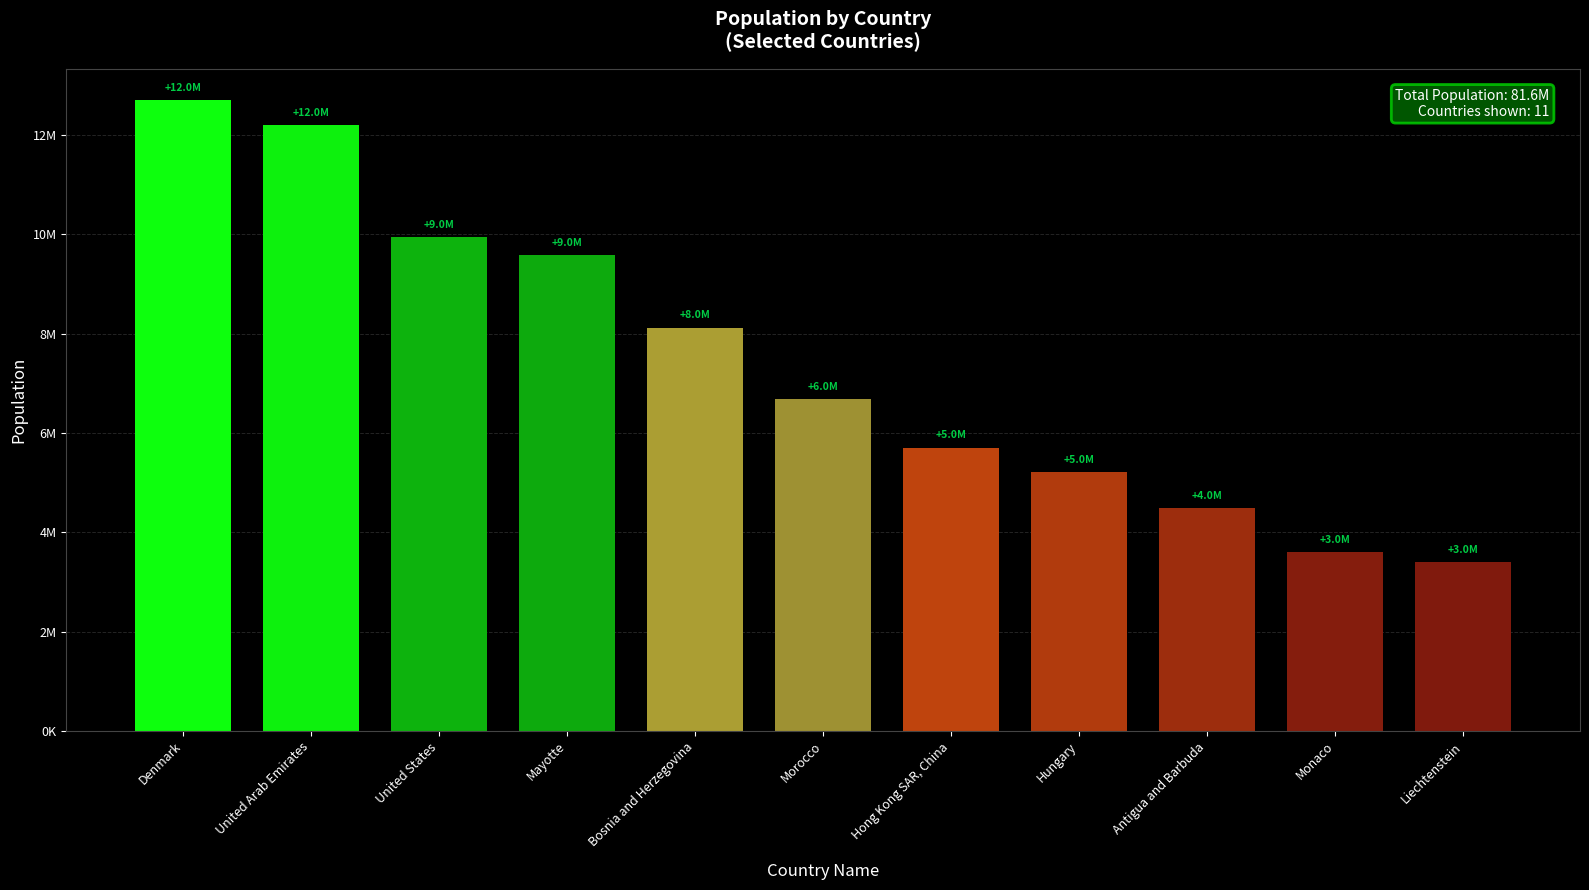

Reading left to right, extract all data points from this chart.

Denmark=12697909	United Arab Emirates=12199106	United States=9937628	Mayotte=9581000	Bosnia and Herzegovina=8120446	Morocco=6684036	Hong Kong SAR, China=5707251	Hungary=5210677	Antigua and Barbuda=4481510	Monaco=3598118	Liechtenstein=3395123